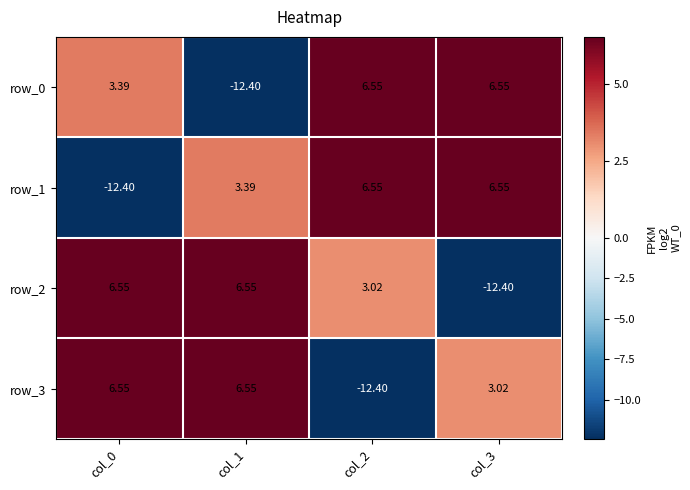

Is the value of row_2 at col_0 greater than the value of row_3 at col_3?

Yes